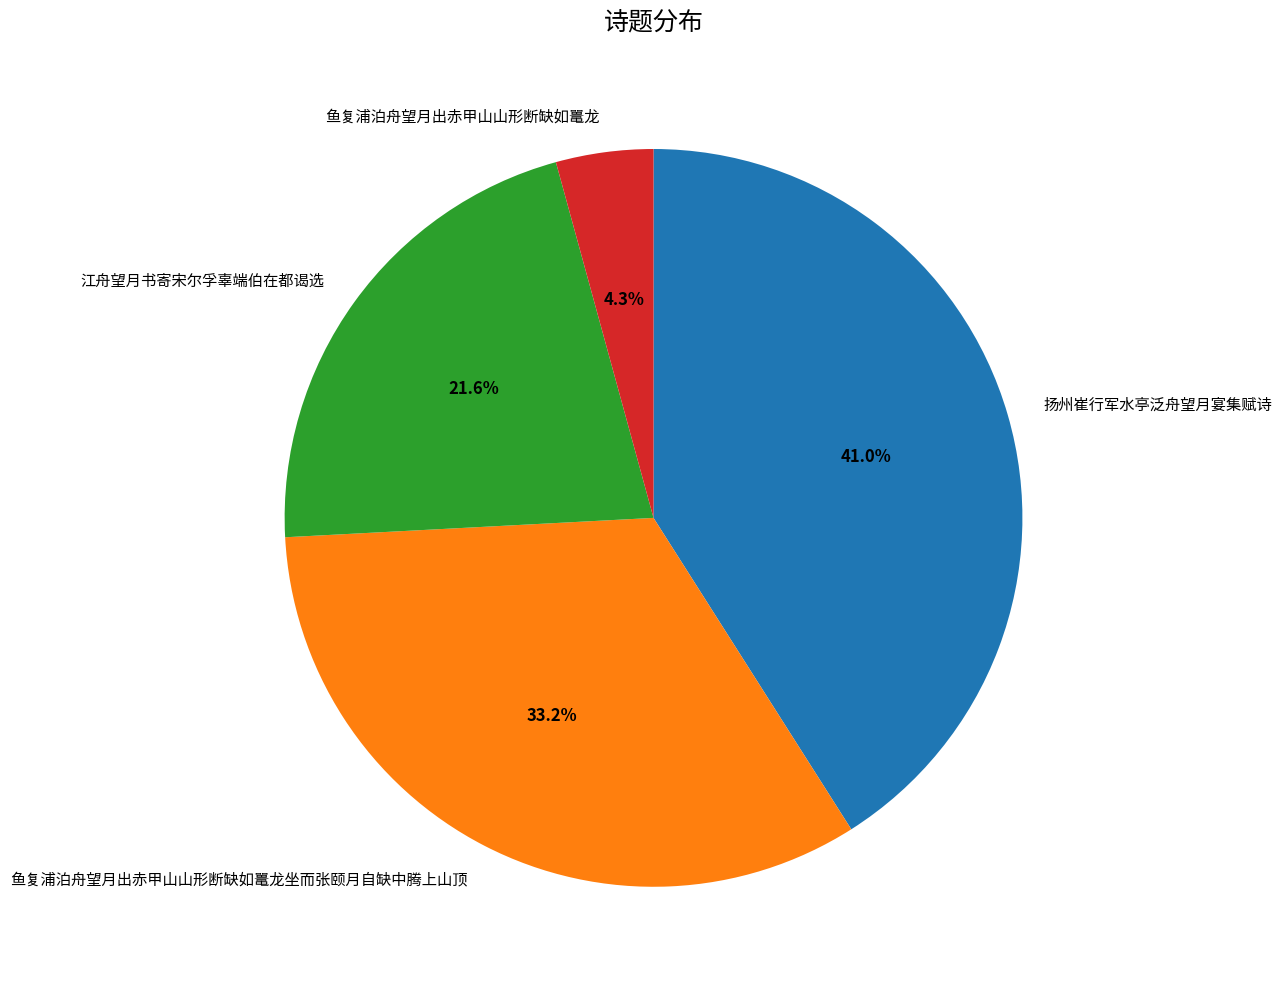

Count the number of slices in the pie.

4